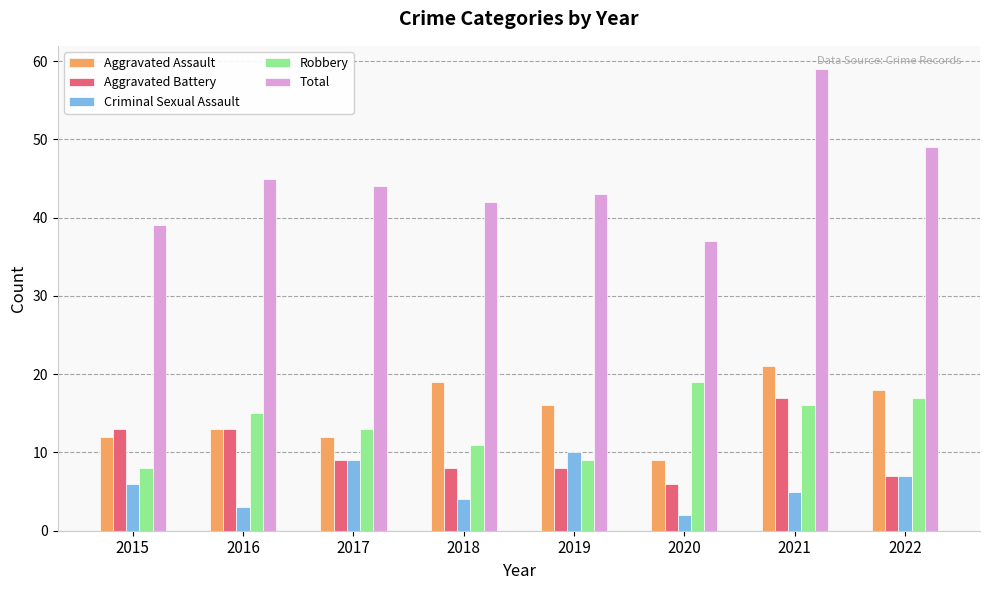

Which series has the widest spread of values?

Total